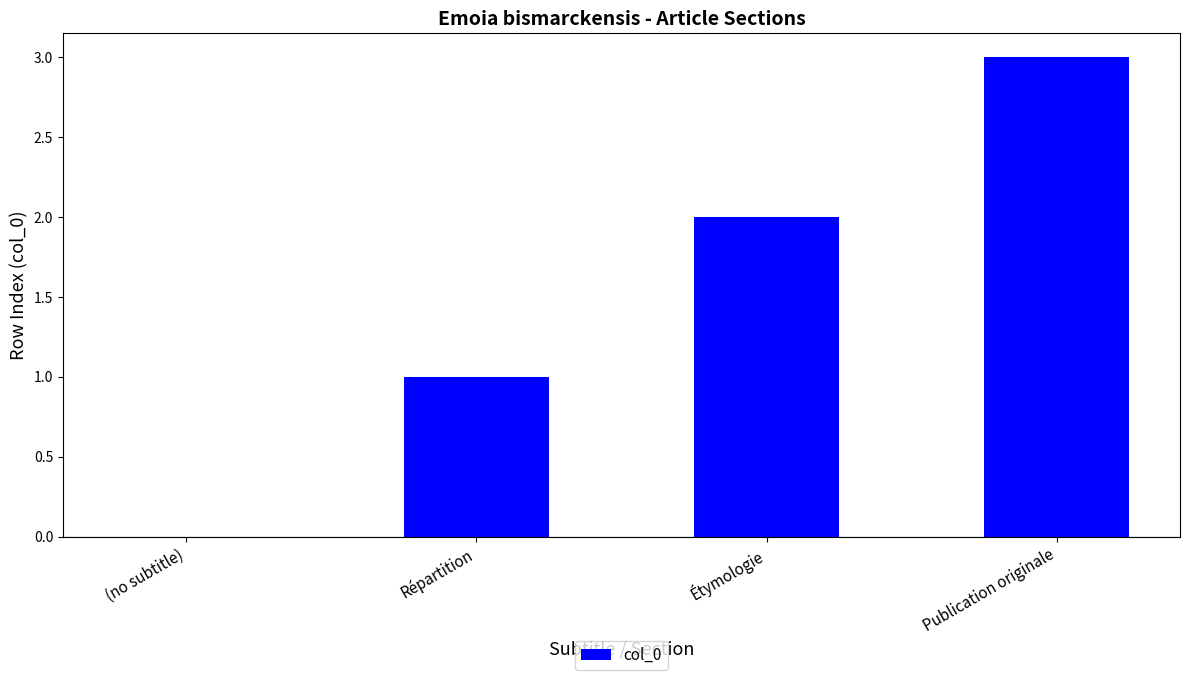

What is the greatest value displayed?

3